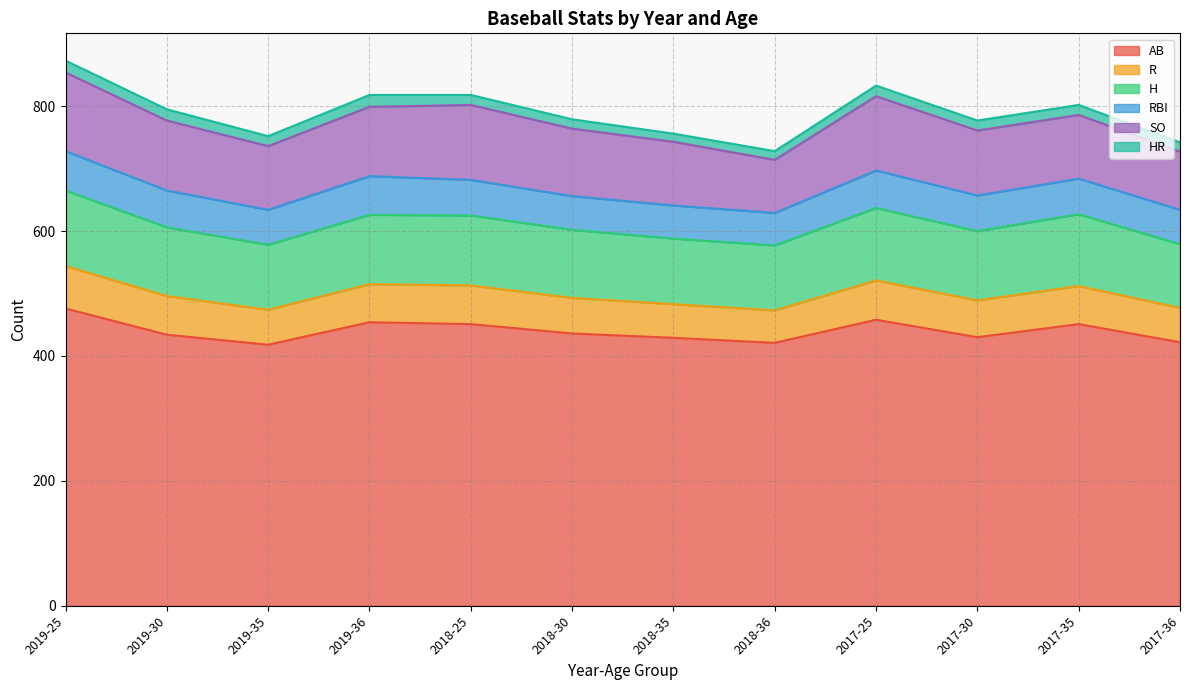

True or false: RBI has more than 0 points higher than both neighbors.

True